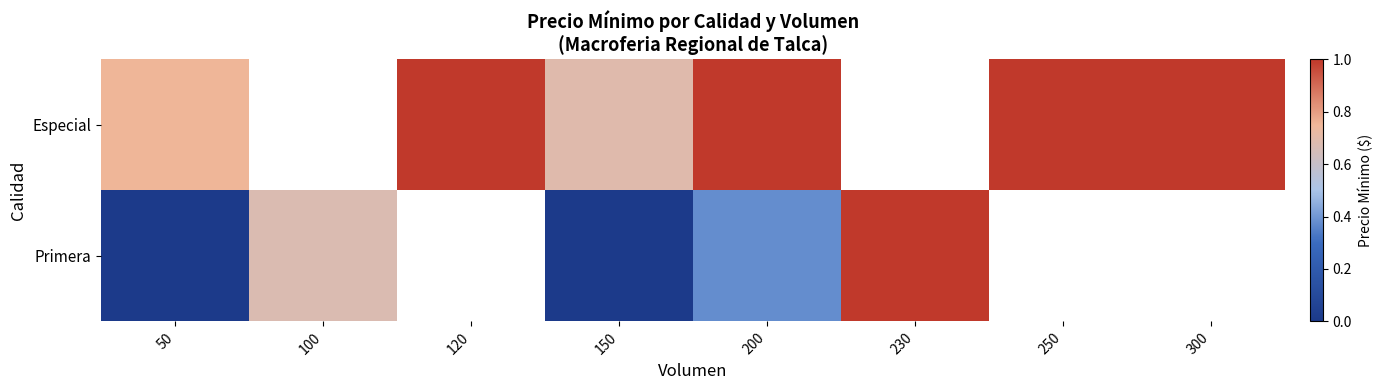

List the series in order of their peak value, lowest first.

Especial, Primera